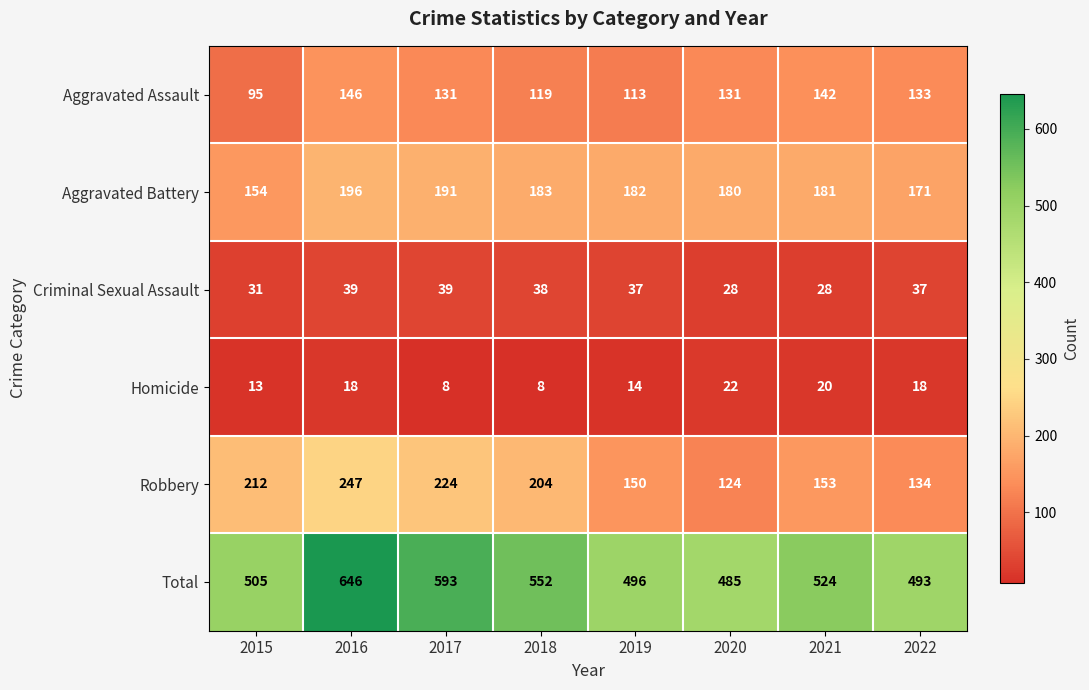

How many series are shown in this chart?

6